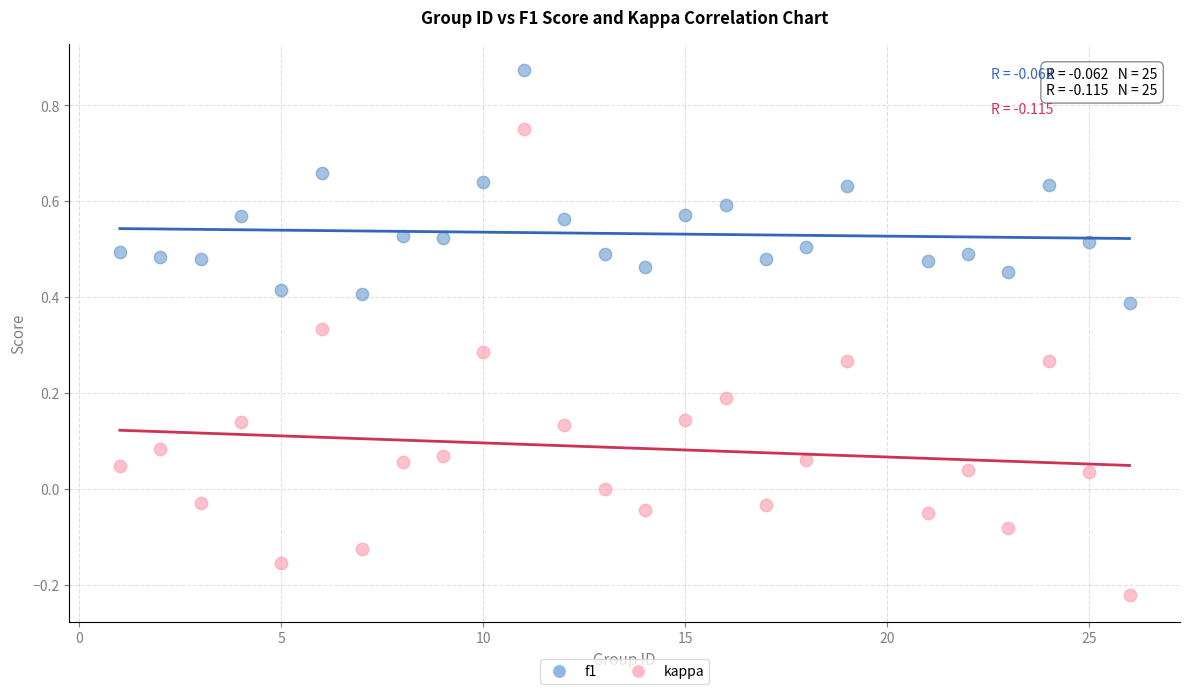

Which series reaches the maximum Y coordinate?

f1